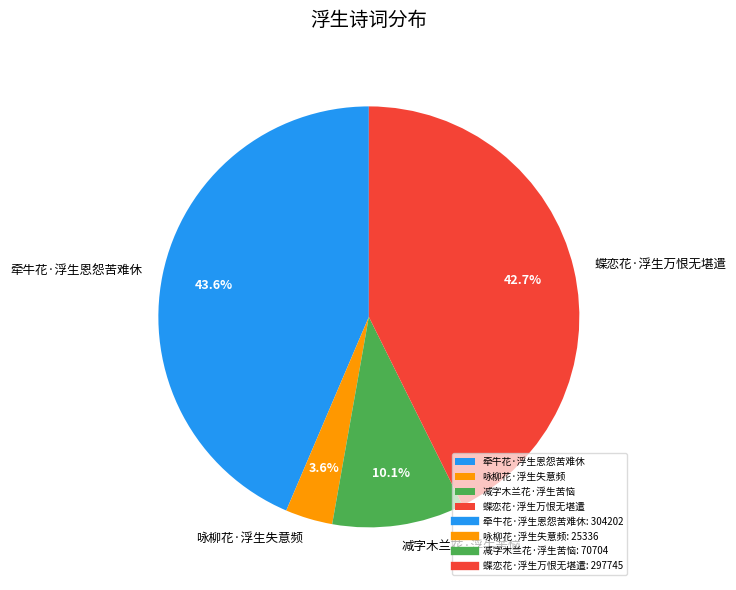

Between 减字木兰花·浮生苦恼 and 牵牛花·浮生恩怨苦难休, which is larger?

牵牛花·浮生恩怨苦难休